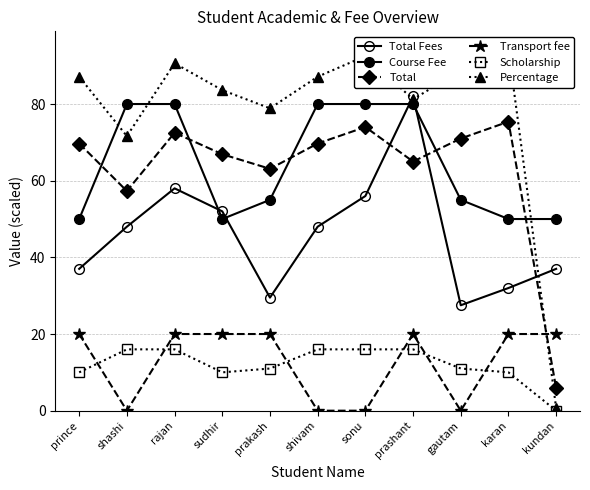

How many categories are shown in the chart?

11